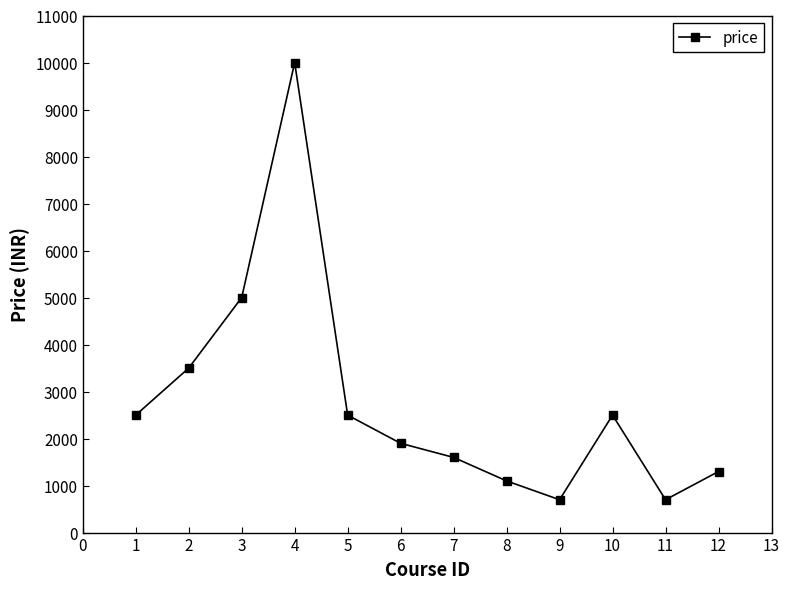

Does the chart have visible grid lines?

No